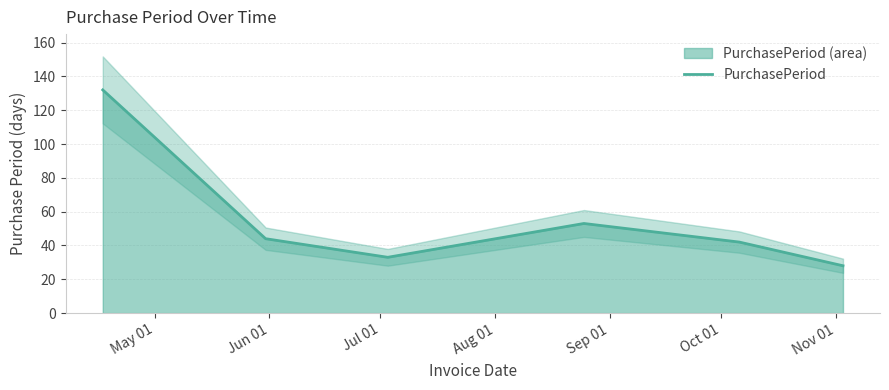

Which category has the highest value across all series?

May 01